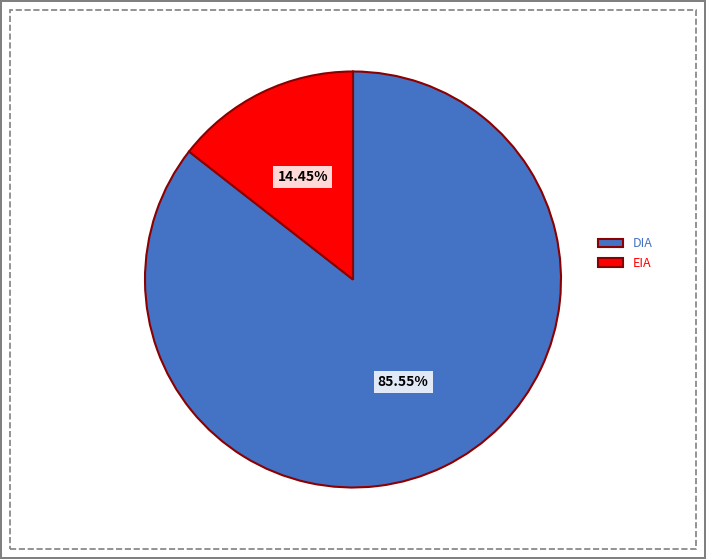

What is the smallest slice in the pie chart?

EIA